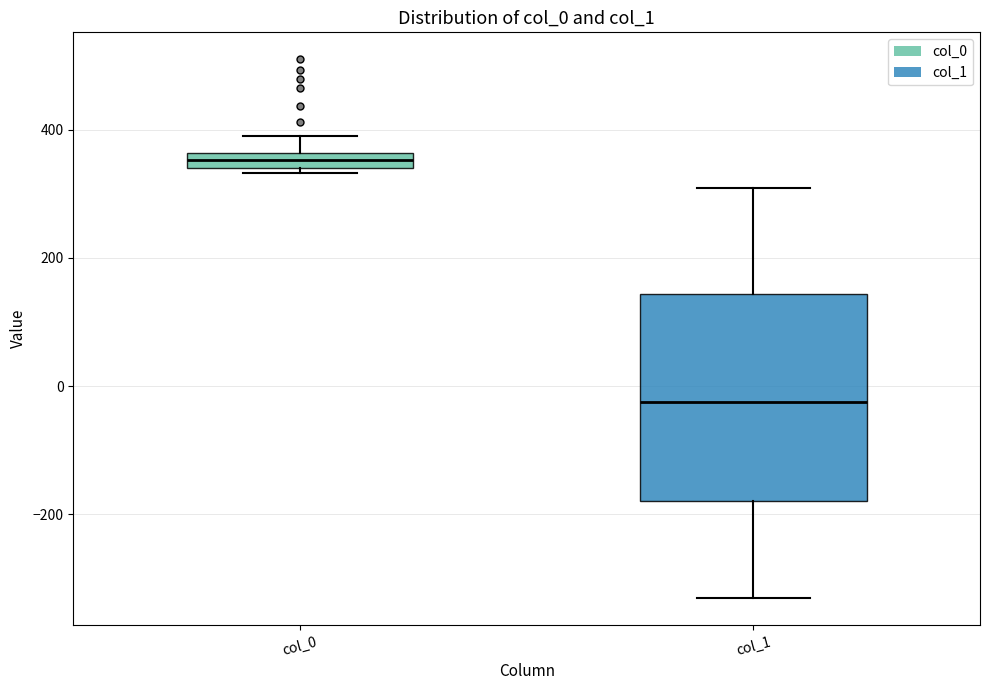

Where is the upper edge of the box for col_0 on the y-axis? The values are not printed on the chart, so give them approximately, as read against the axis.

360